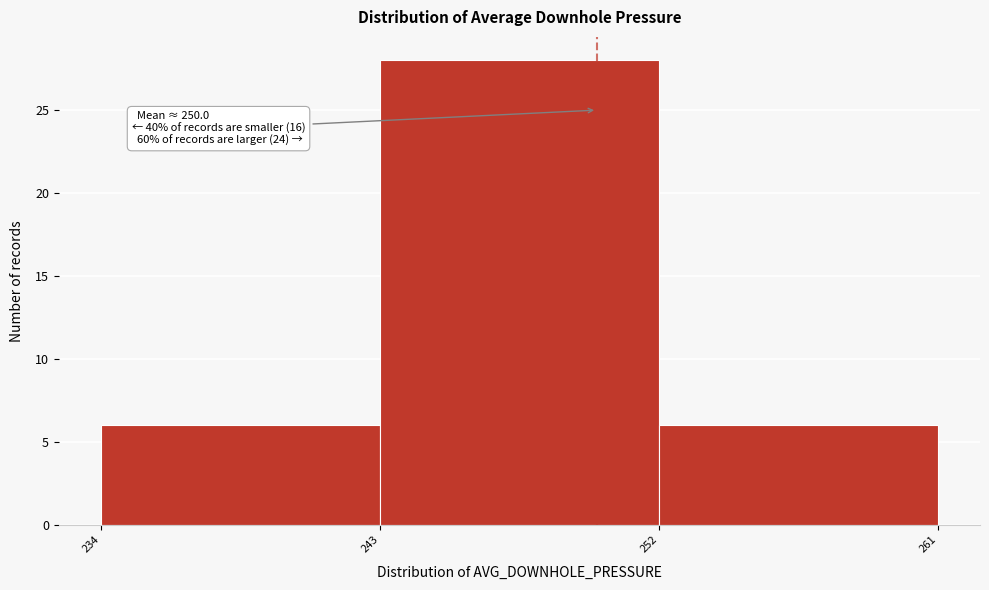

Which range on the x-axis has the tallest bar?

243 to 252